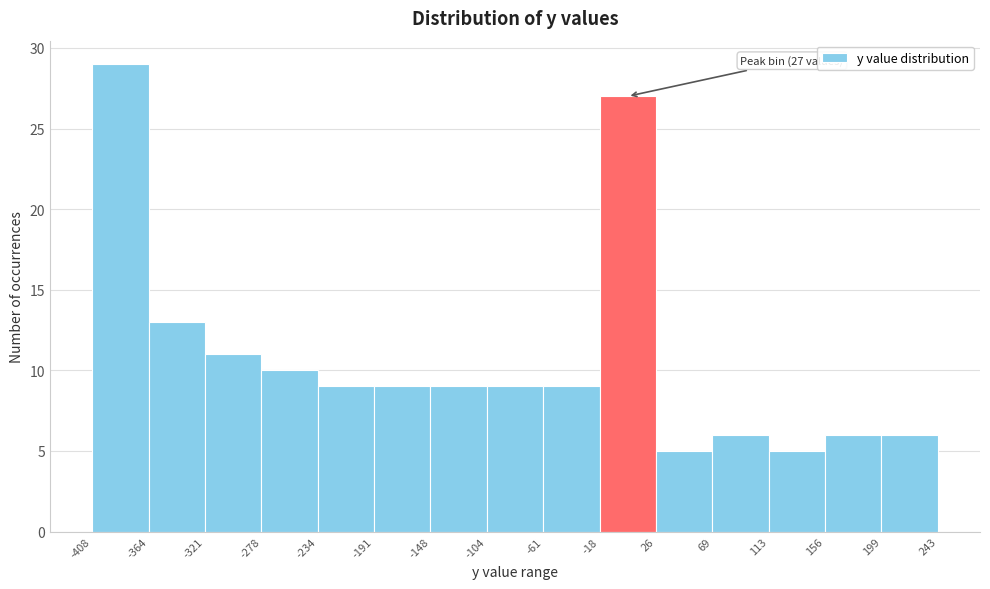

Which range on the x-axis has the tallest bar?

-408 to -364